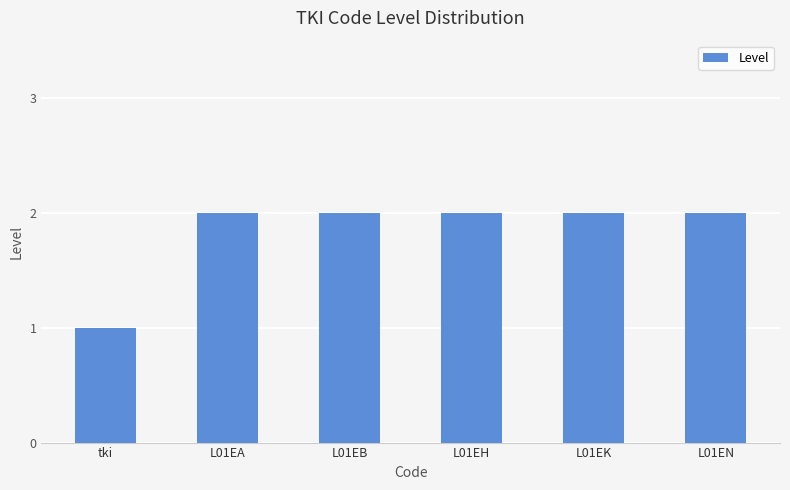

What is the minimum value shown in the chart?

1